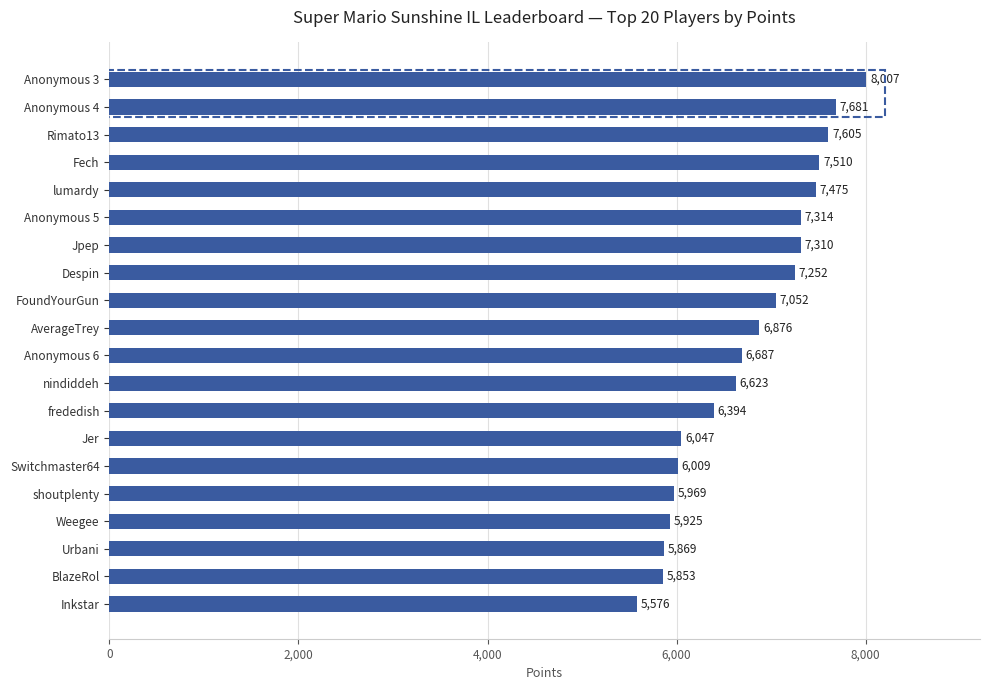

Rank the categories by value from lowest to highest.

Inkstar, BlazeRol, Urbani, Weegee, shoutplenty, Switchmaster64, Jer, frededish, nindiddeh, Anonymous 6, AverageTrey, FoundYourGun, Despin, Jpep, Anonymous 5, lumardy, Fech, Rimato13, Anonymous 4, Anonymous 3